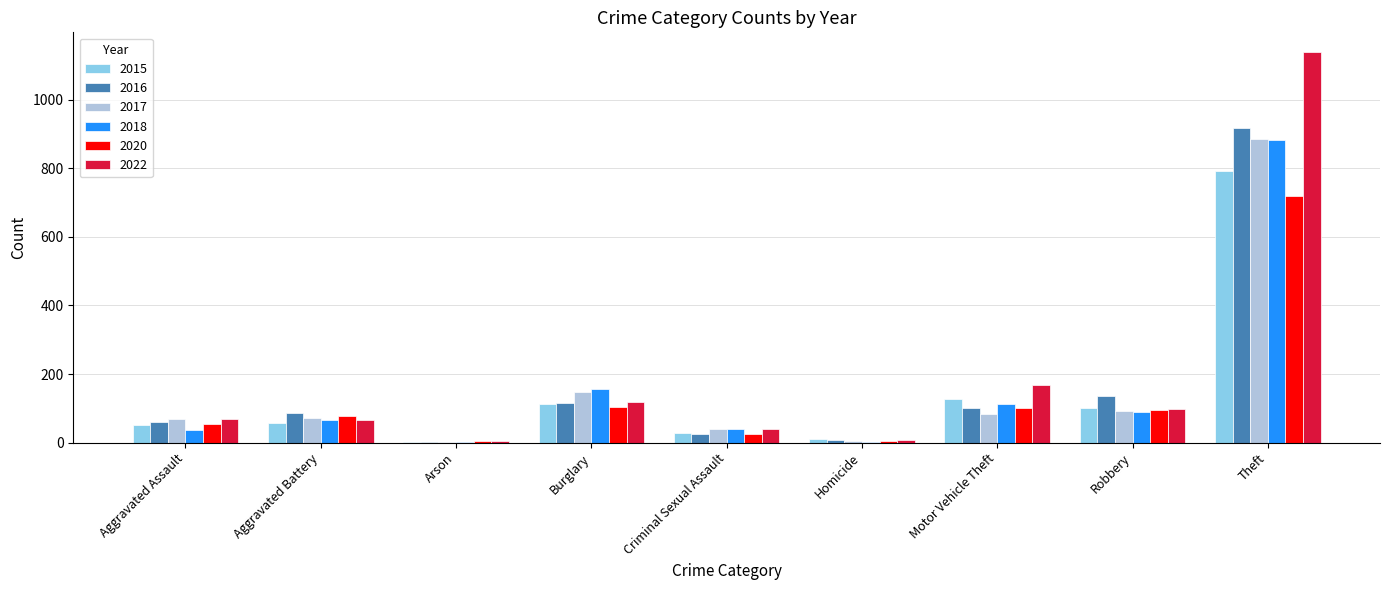

Which category has the highest value in the 2016 series?

Theft